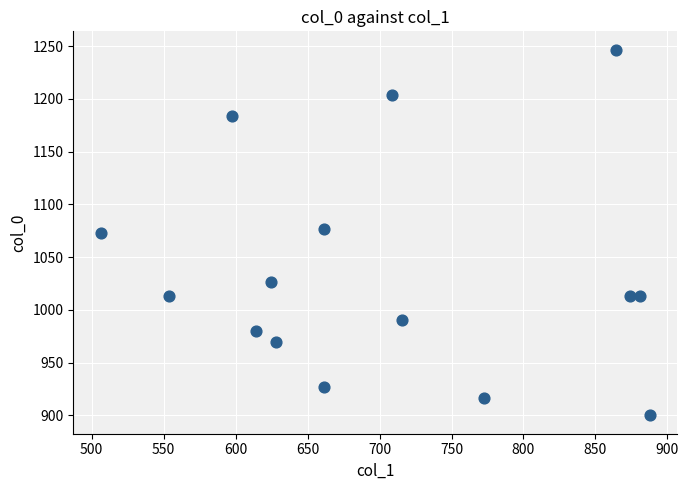

What is the range of X values (max minus min)?

381.4